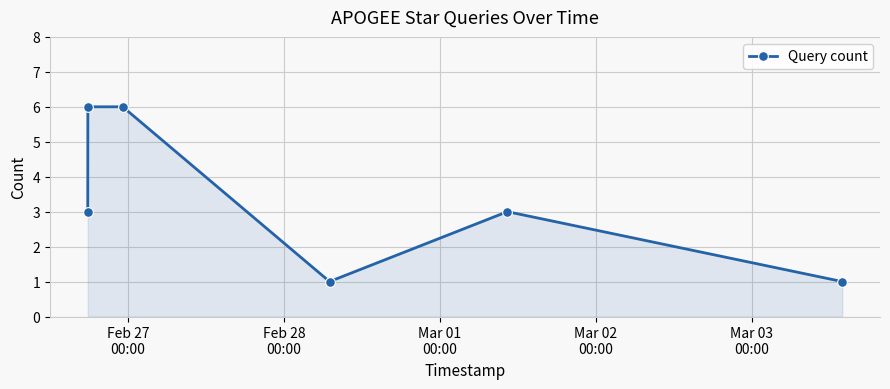

What is the average value?

3